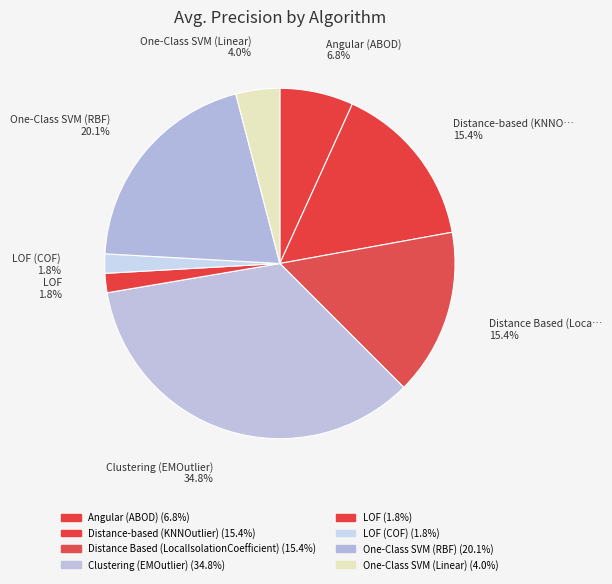

How many slices are in this pie chart?

8